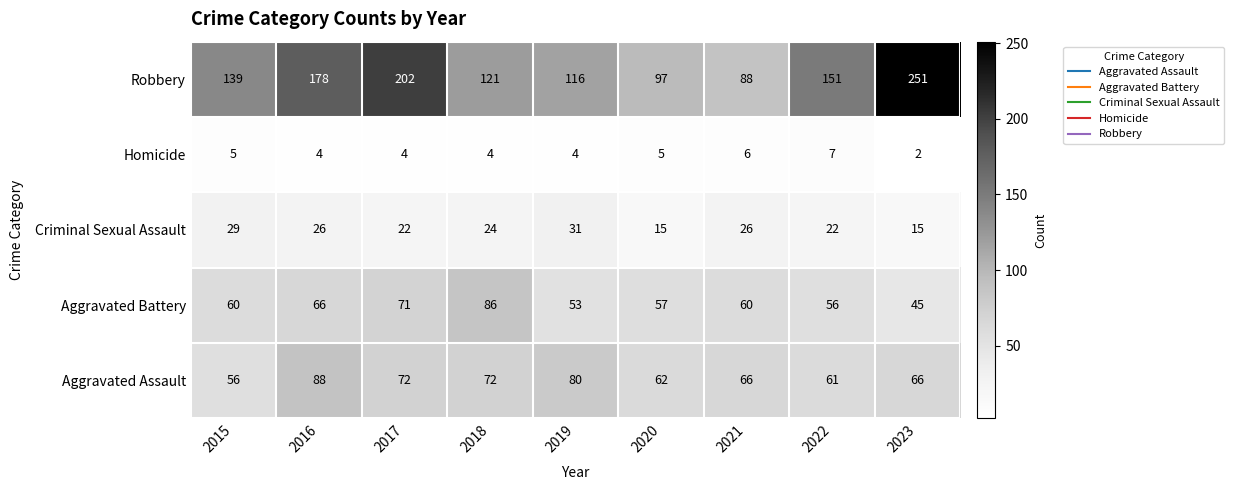

Which series changed the most between 2015 and 2021?

Robbery